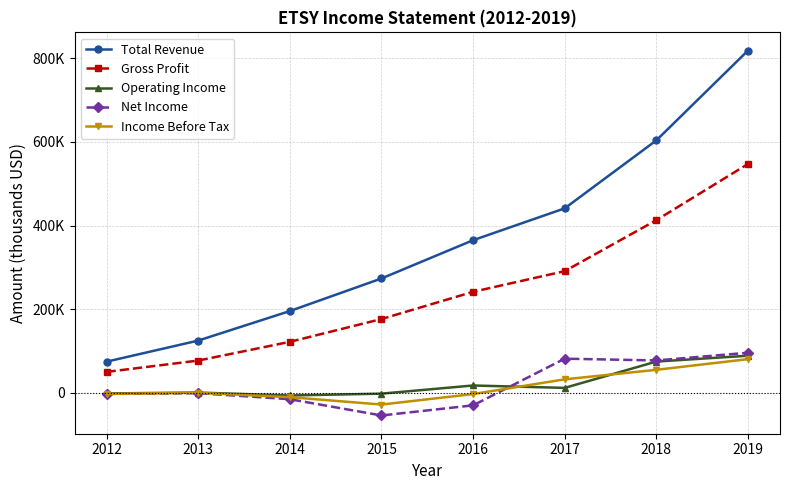

What are all the series names shown in the legend?

Total Revenue, Gross Profit, Operating Income, Net Income, Income Before Tax